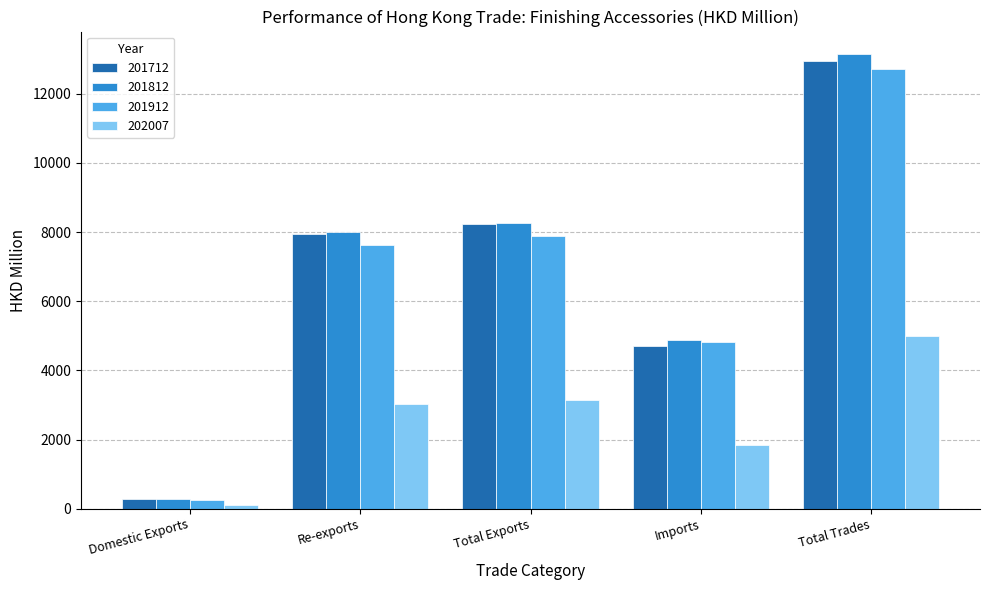

What are all the series names shown in the legend?

201712, 201812, 201912, 202007